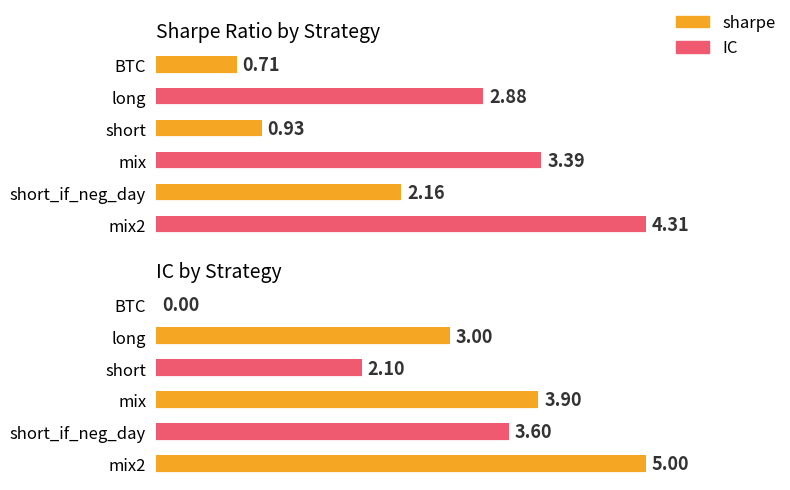

True or false: IC has a value of 3.6 at short_if_neg_day.

True